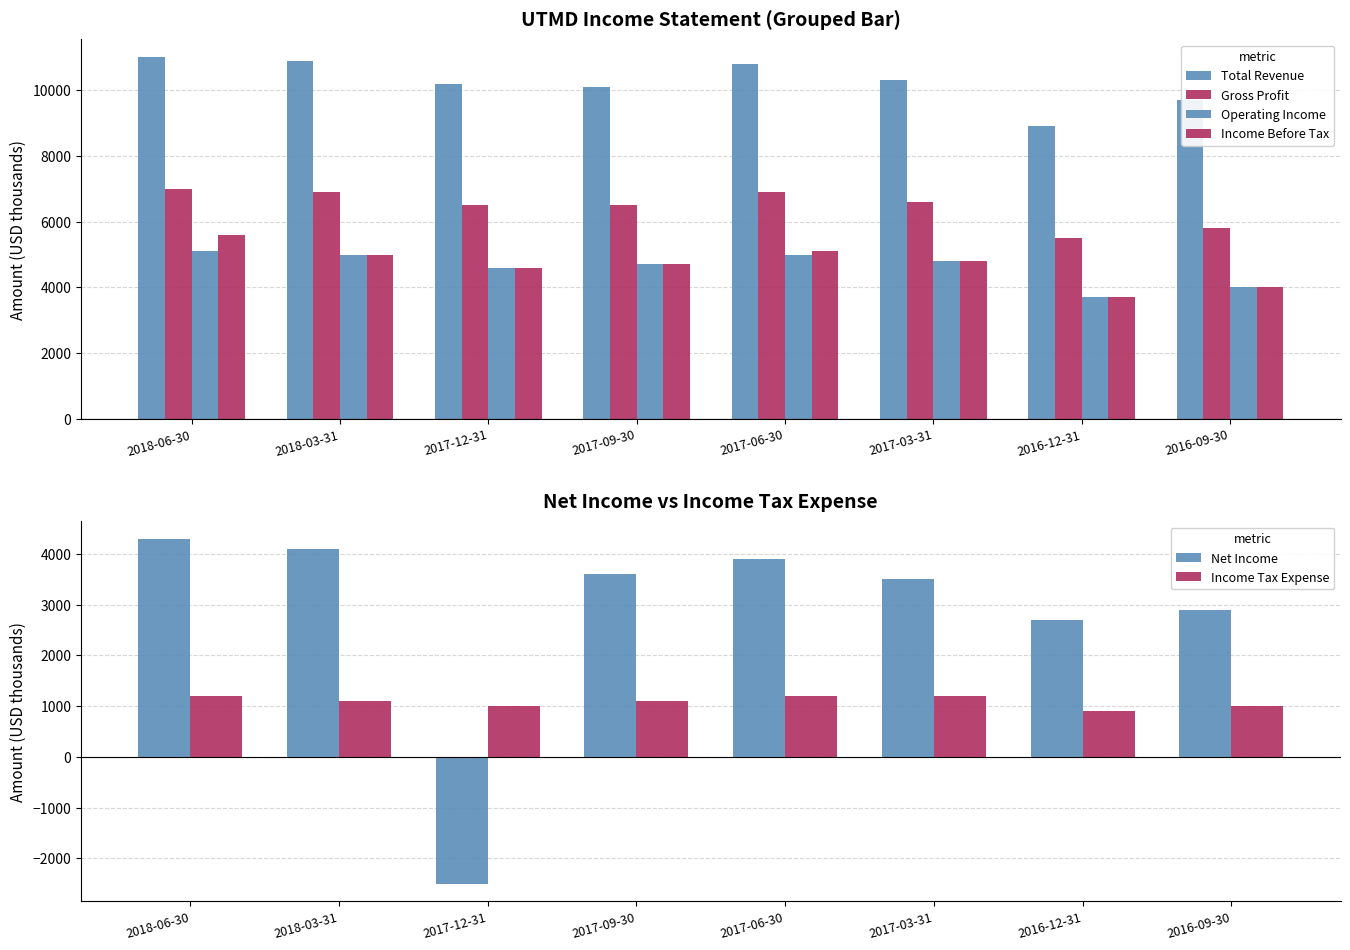

Where is Operating Income nearest to the value 4400?

2017-12-31